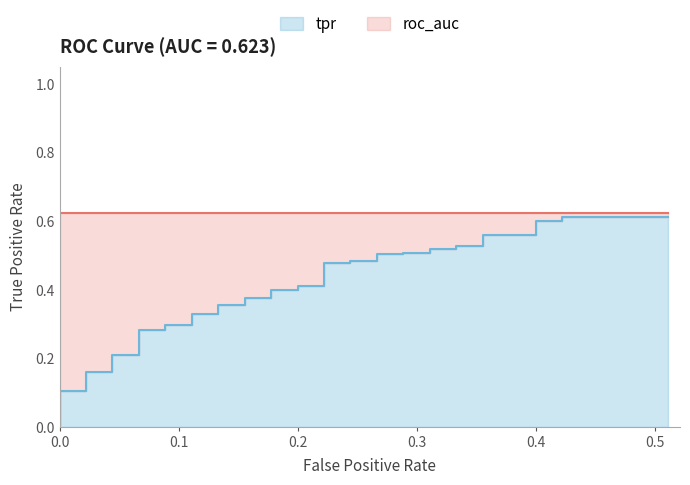

What position from the left is 0.3?

4